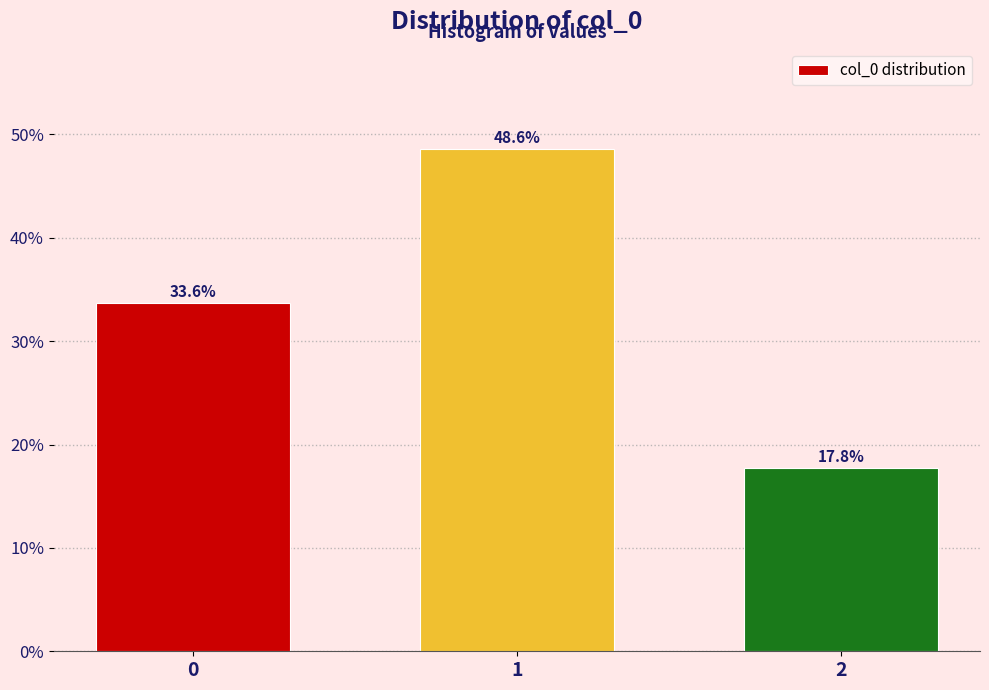

Reading left to right, extract all data points from this chart.

0=33.6	1=48.6	2=17.8